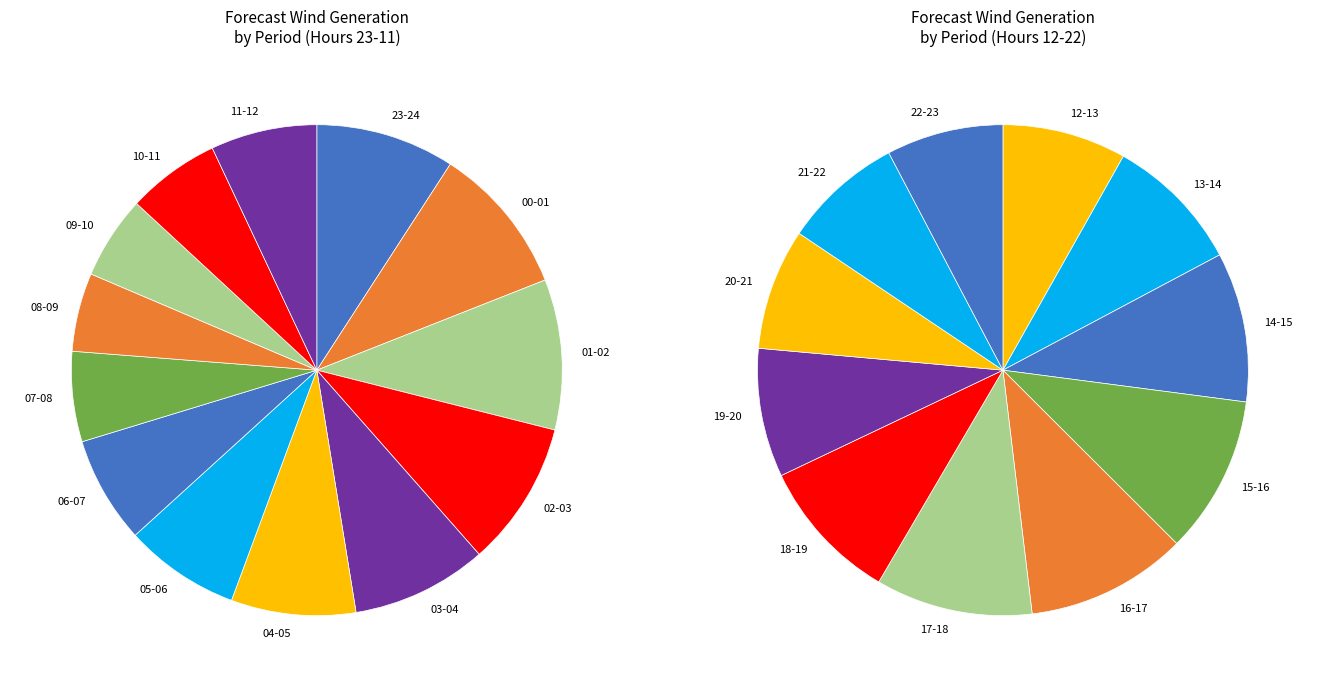

Is it true that 07-08 is 1% of the pie?

False